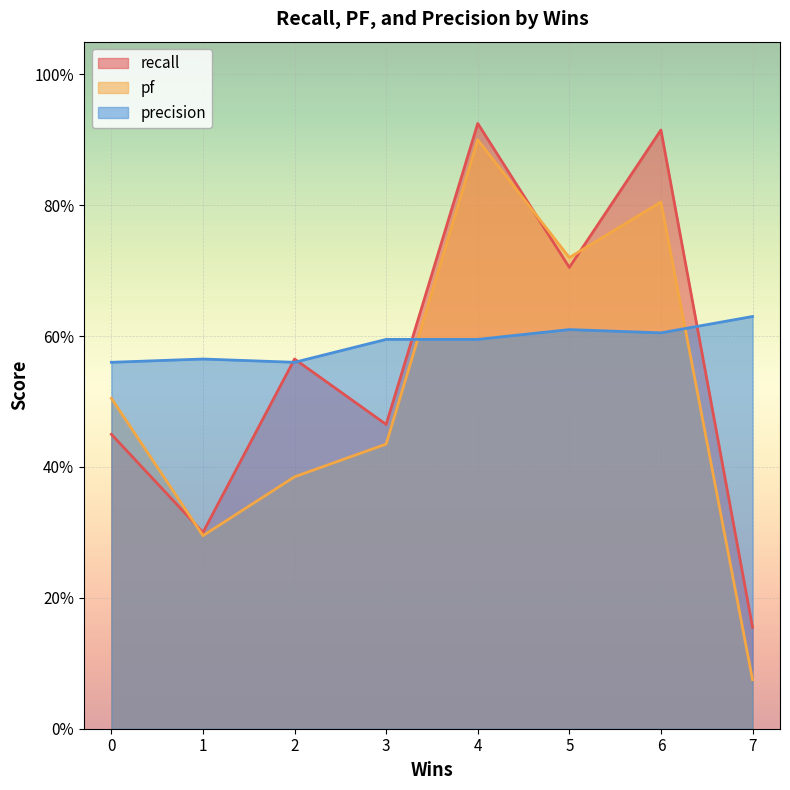

What are all the series names shown in the legend?

recall, pf, precision